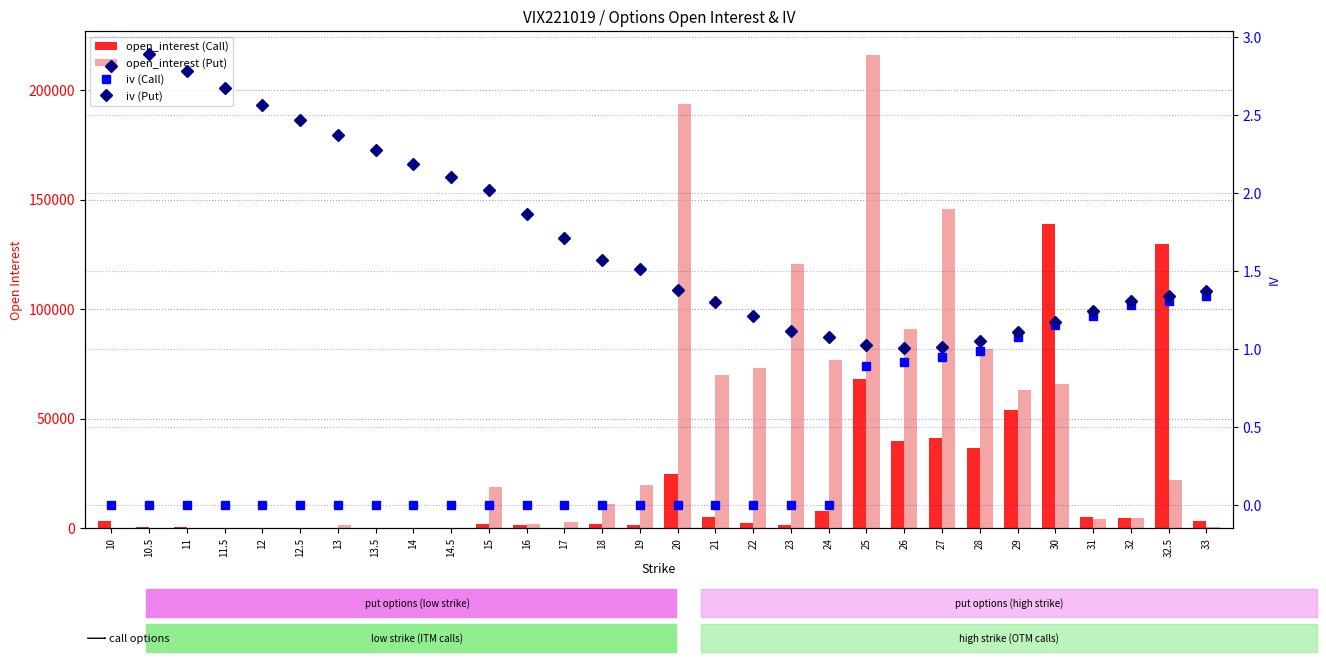

Is the value of iv (Call) at 21 greater than the value of open_interest (Put) at 16?

No